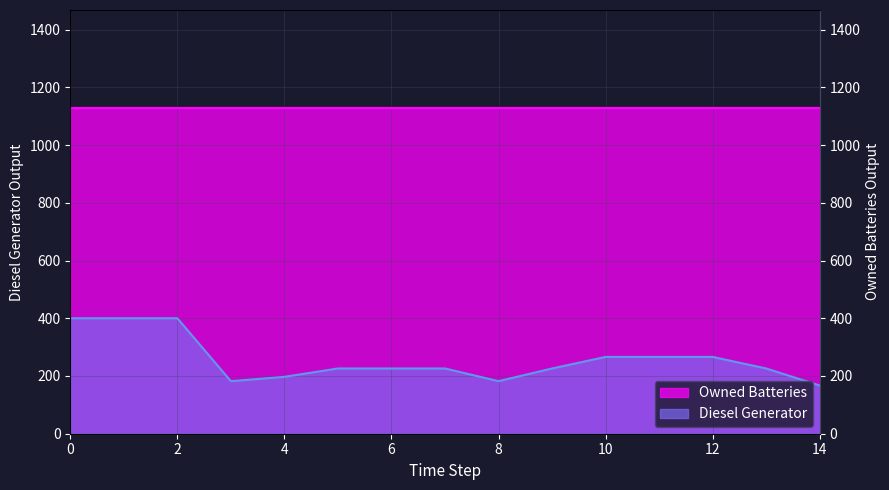

List the labels in order of value, smallest first.

14, 3, 8, 4, 5, 6, 7, 9, 13, 10, 11, 12, 0, 1, 2